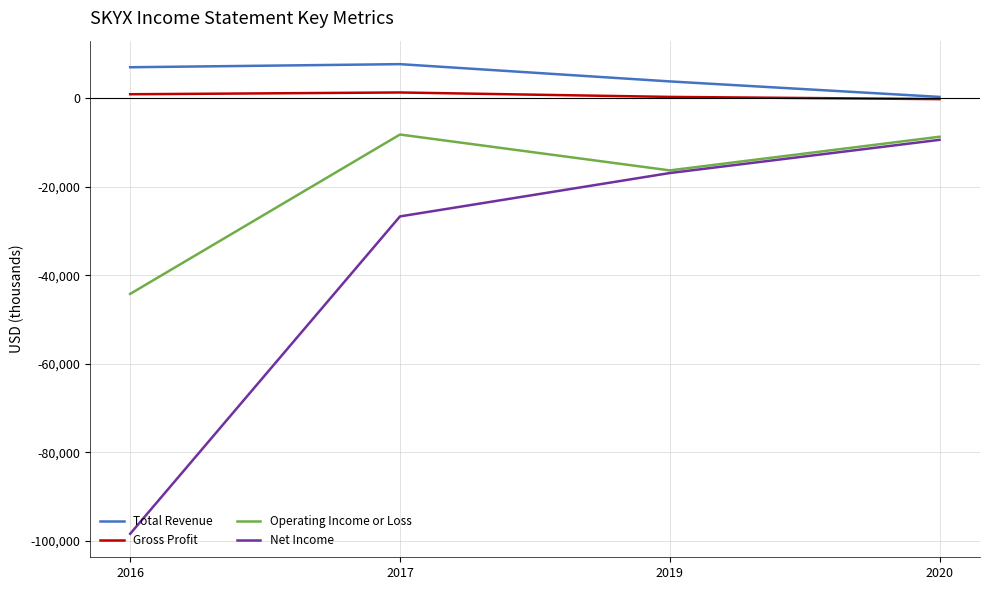

What is the smallest value displayed?

-98400